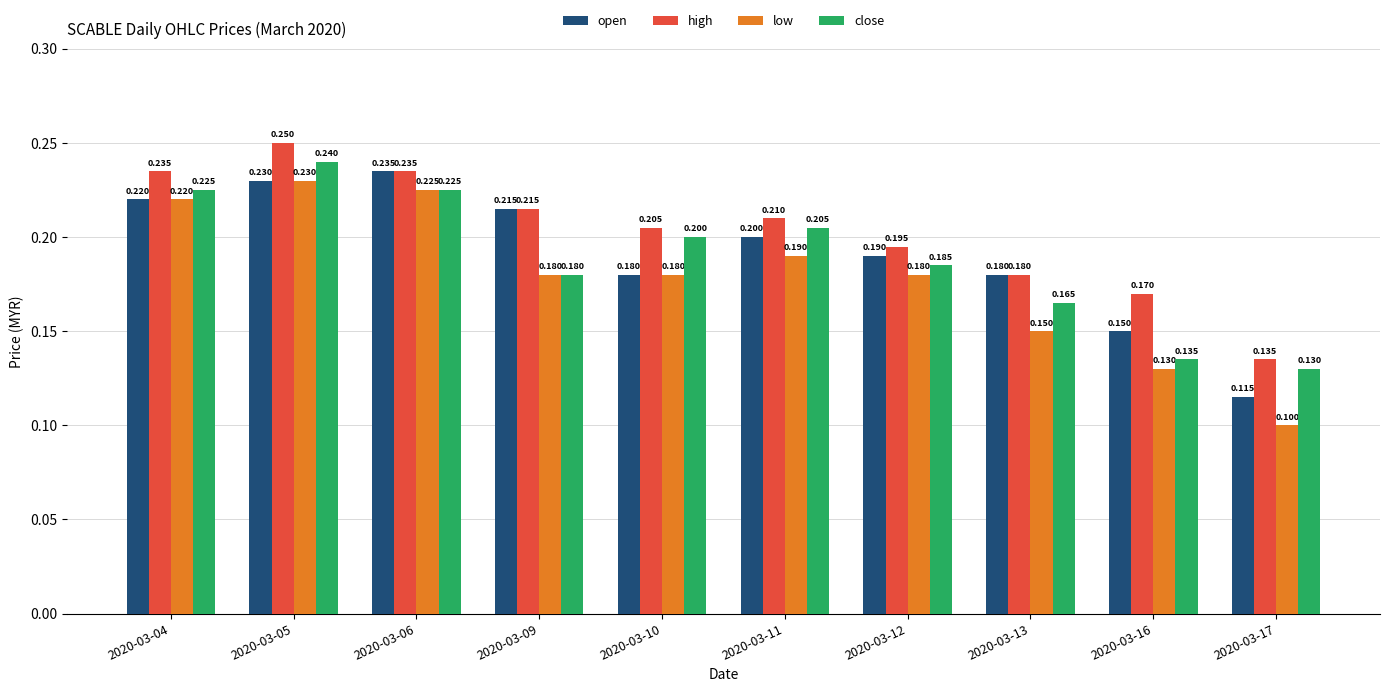

What is the value of the close bar at the 10th from the left?

0.1